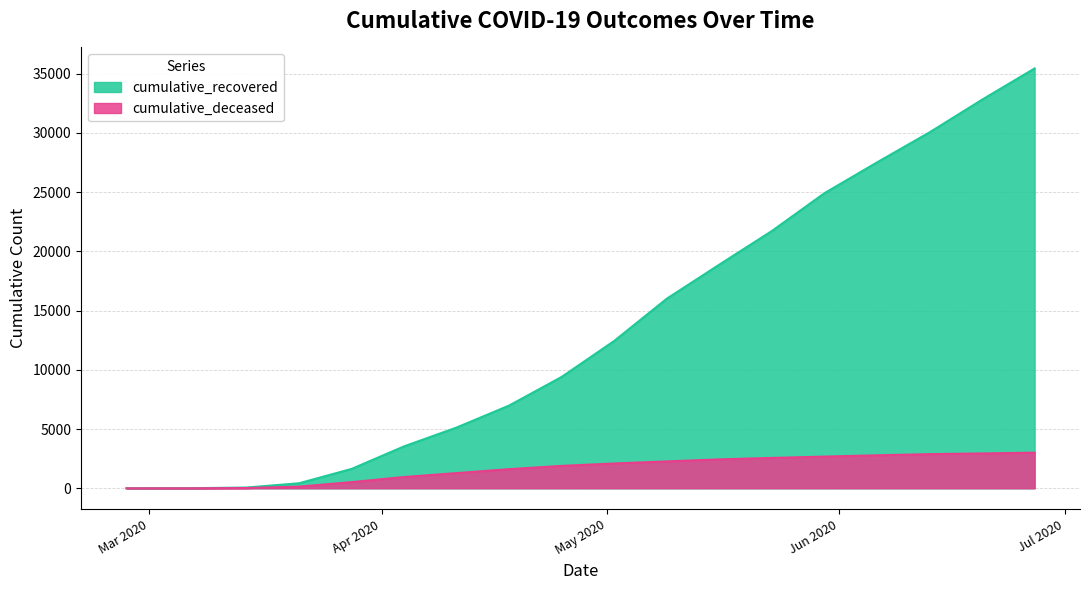

The cumulative_deceased series shows 419 at 2020-04-11. True or false?

False